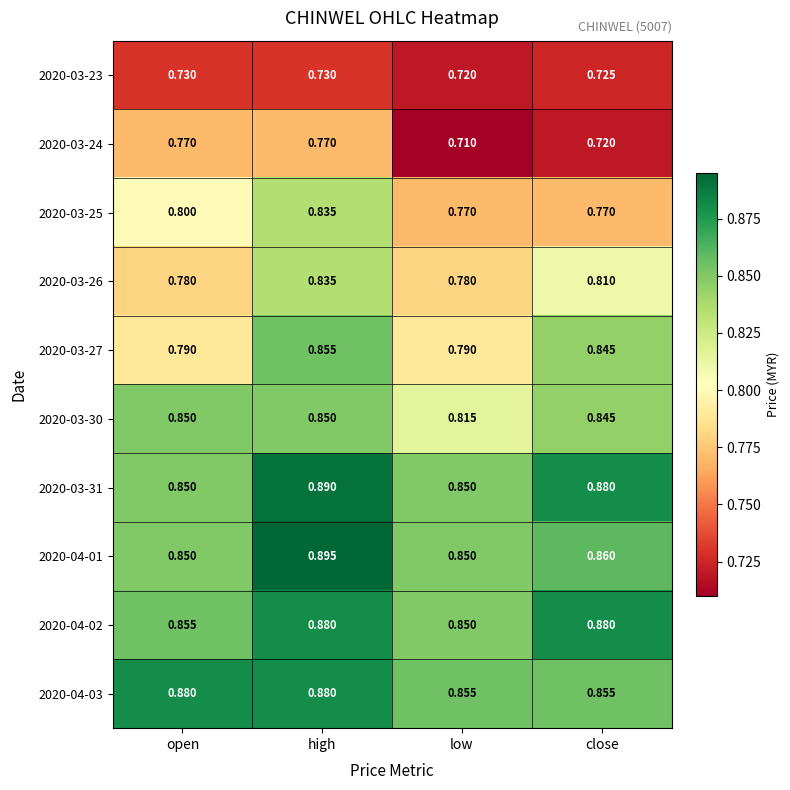

At which category does the chart reach its minimum across all series?

low